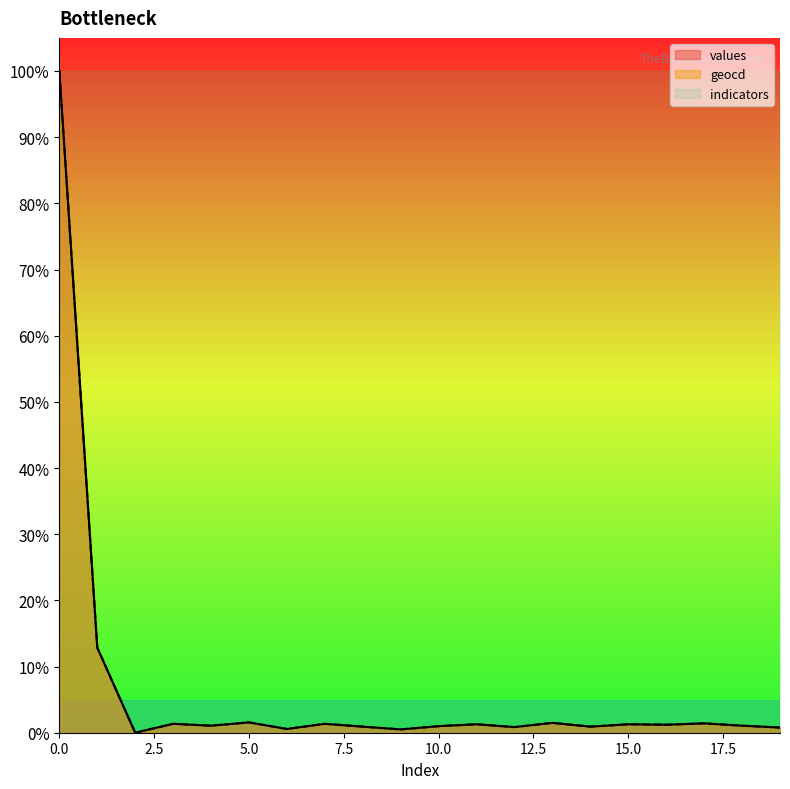

Is it true that values equals 1.4 at 17?

True